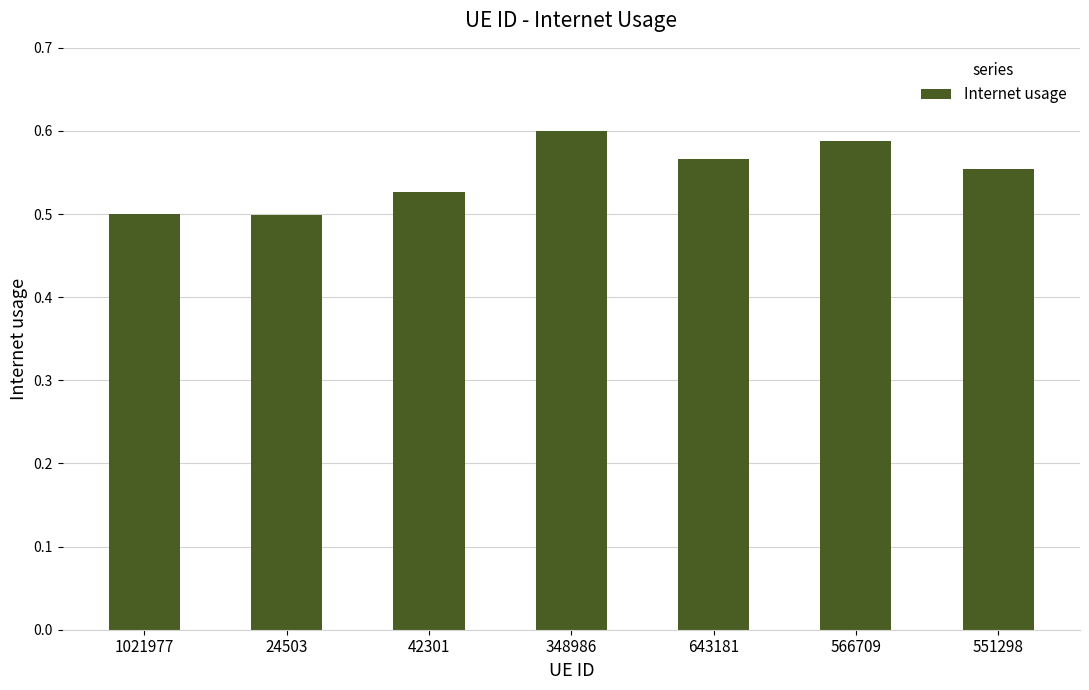

What is the label of the 4th bar from the right?

348986